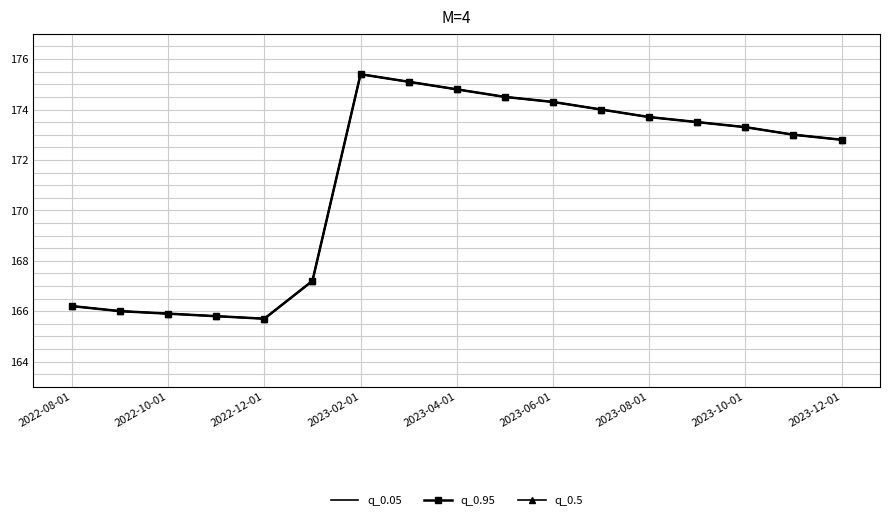

Count the number of categories in the chart.

17